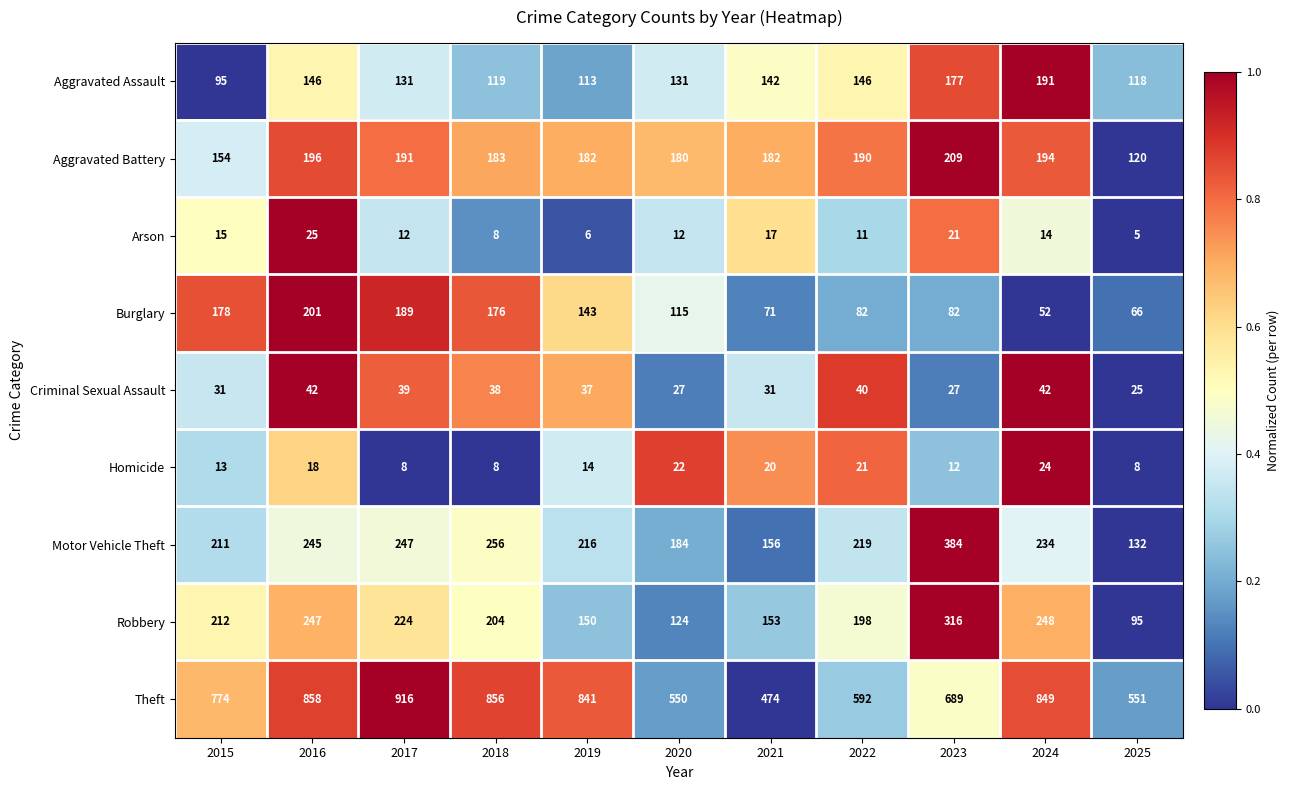

Which series changed the most between 2016 and 2021?

Theft